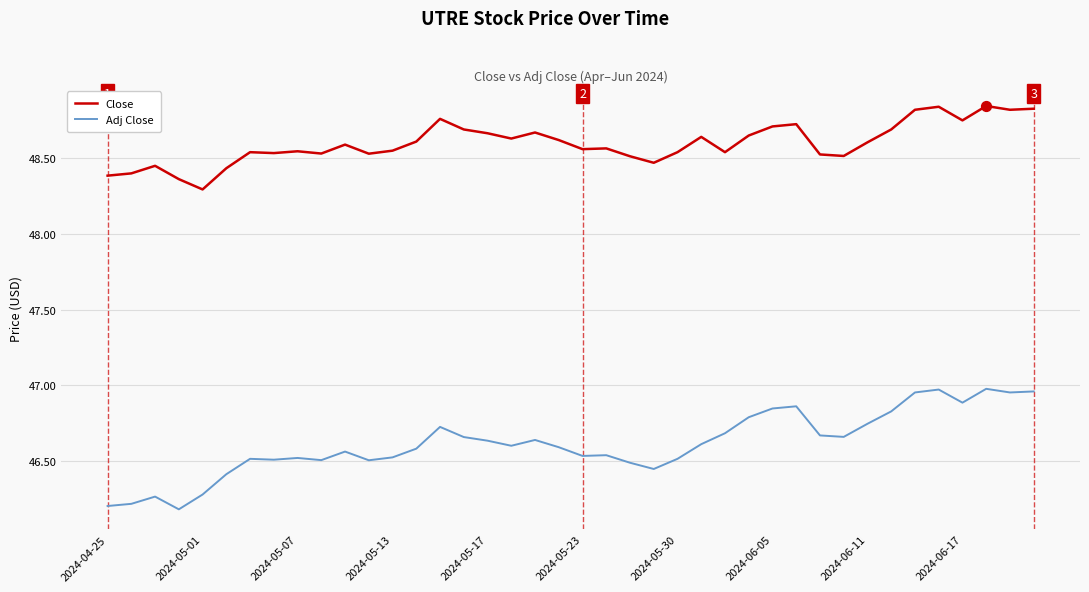

Which series has the largest total across all categories?

Close